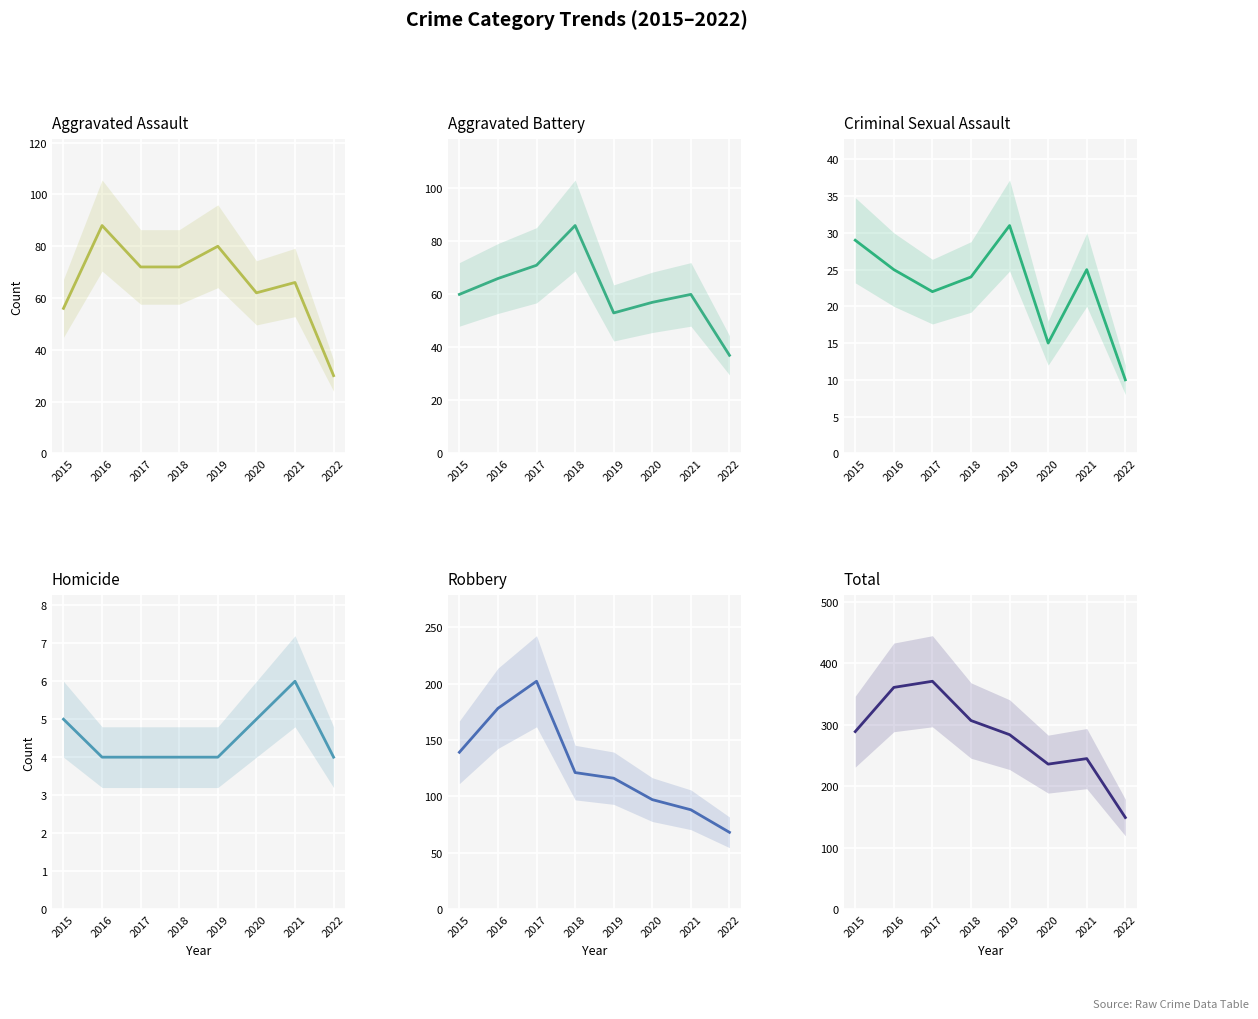

What is the value of the Aggravated Assault point at the 2nd from the left?

88